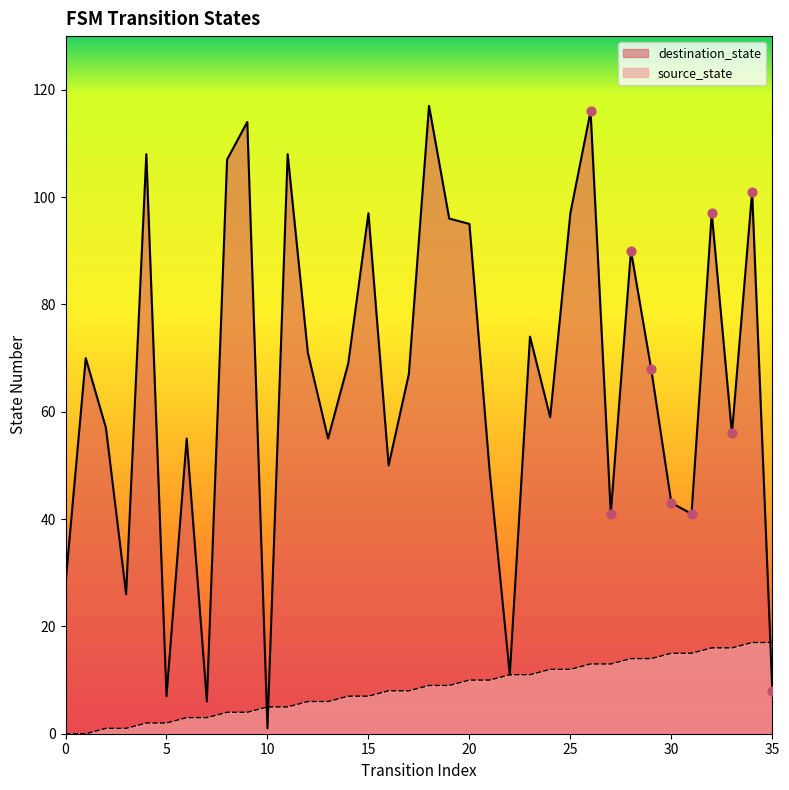

Which series reaches the minimum Y coordinate?

source_state